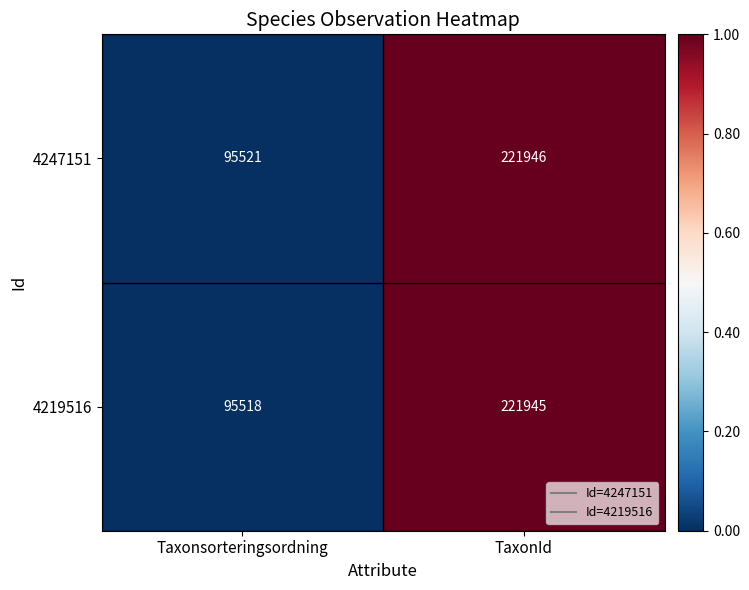

At which category is the sum across all series the highest?

TaxonId